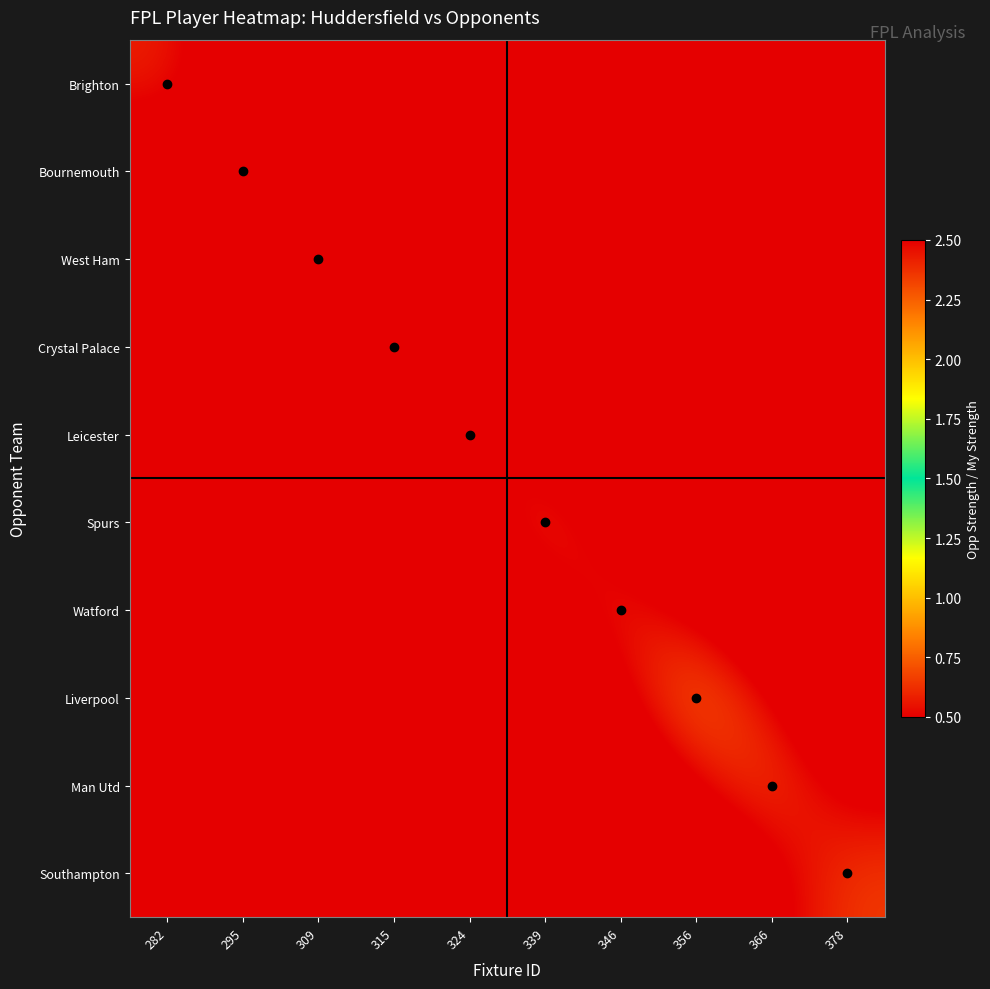

Rank the series by their maximum value, from highest to lowest.

Liverpool, Man Utd, Spurs, Southampton, Watford, Brighton, Leicester, West Ham, Crystal Palace, Bournemouth